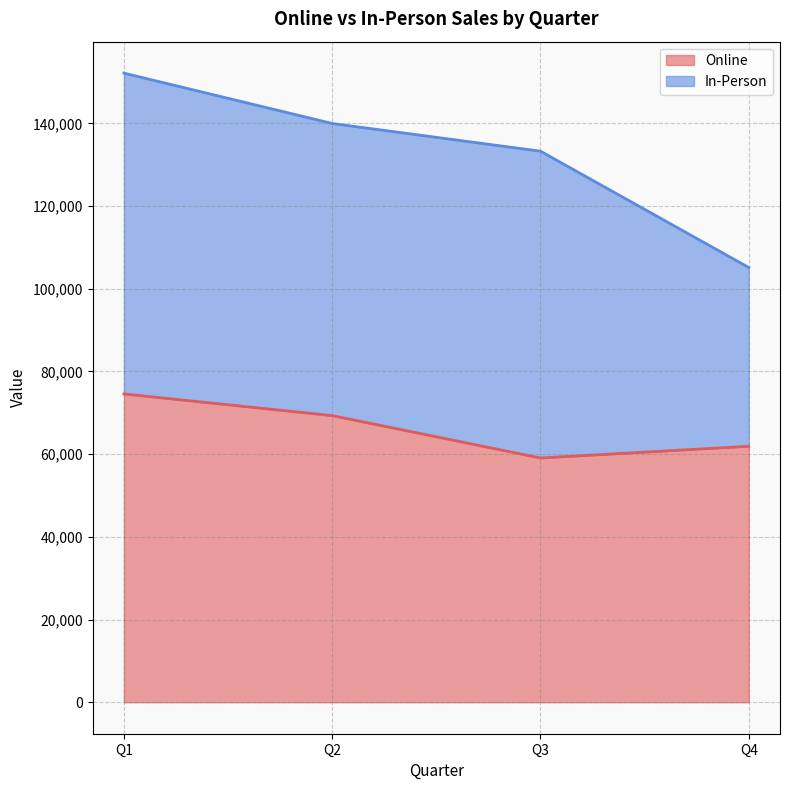

The value of Online at Q2 is 95577. True or false?

False